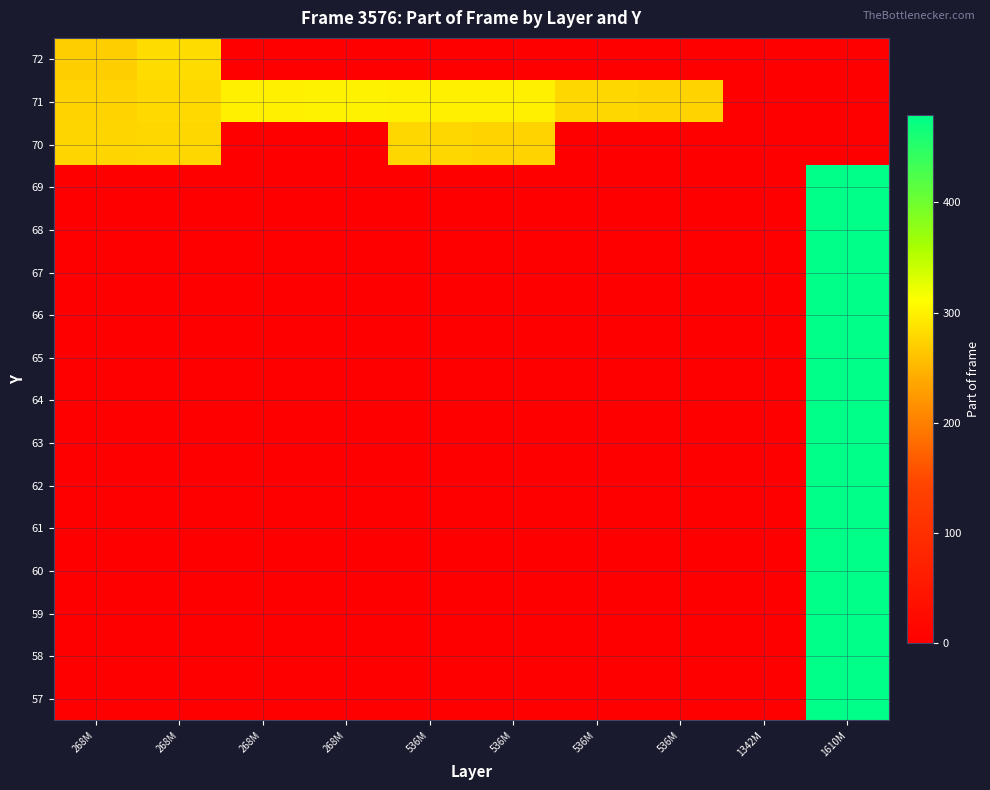

Which label corresponds to the largest value in the chart?

1610M